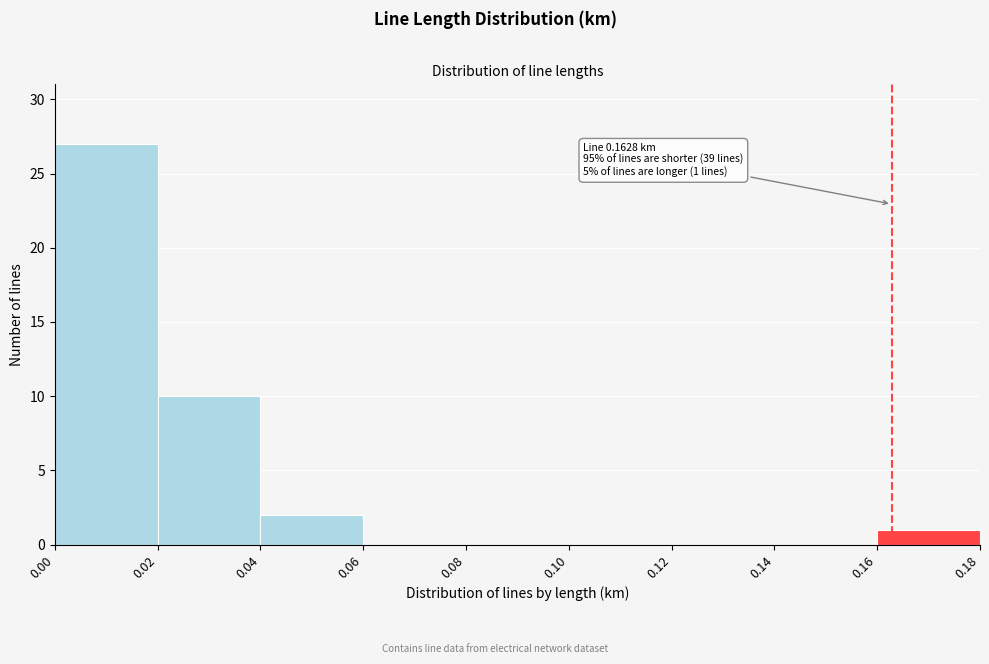

Which range on the x-axis has the tallest bar?

0.00 to 0.02